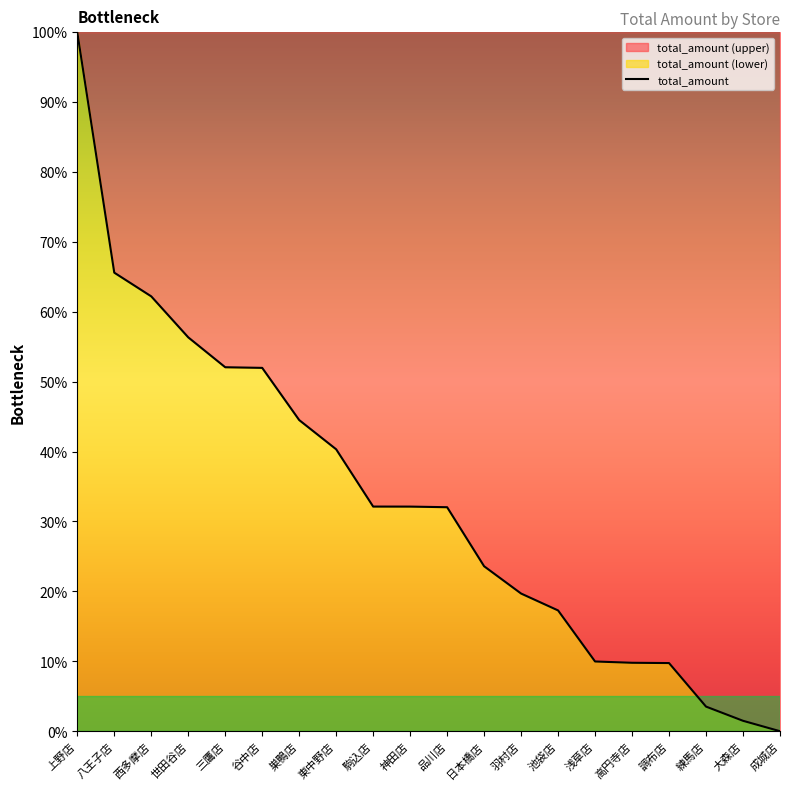

What is the value of the 18th point from the left?

3.5